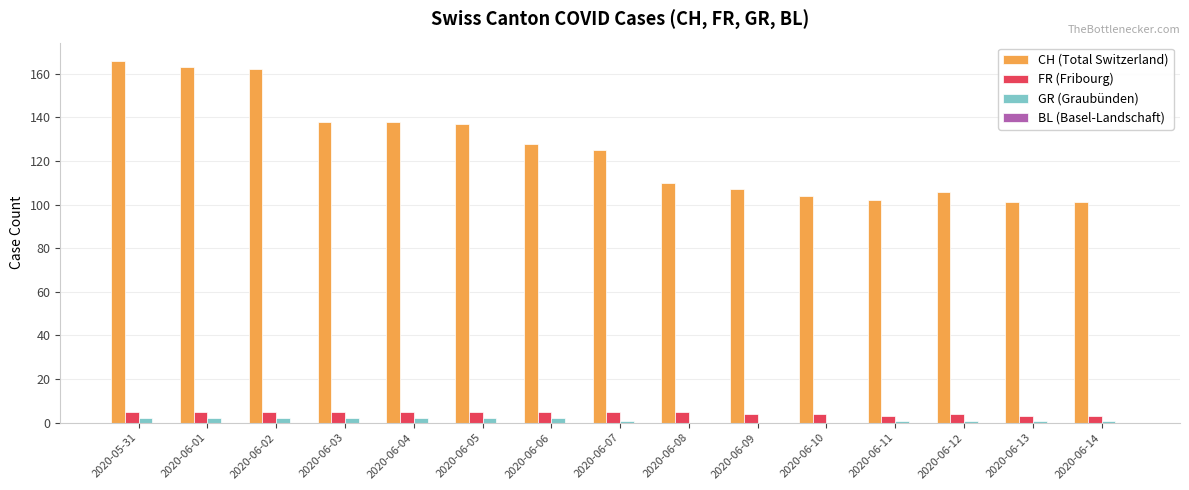

What value does the FR (Fribourg) series have at 2020-06-01?

5